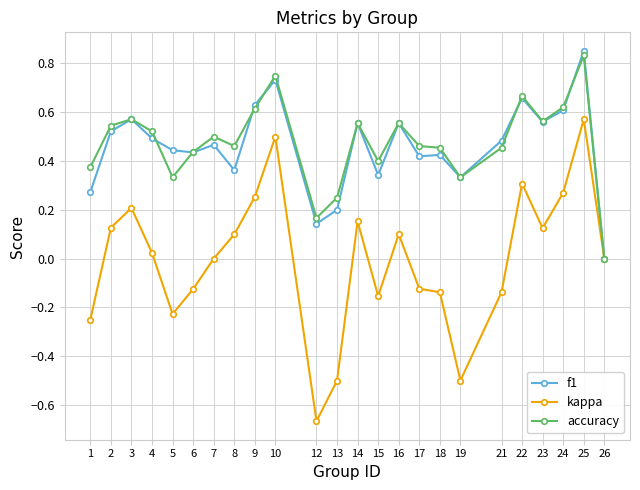

How many series are shown in this chart?

3